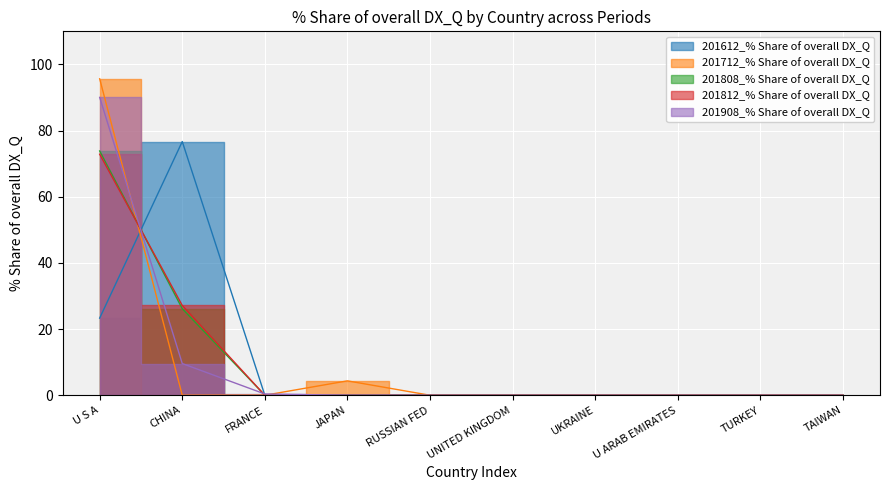

What is the label of the 10th point from the right?

U S A